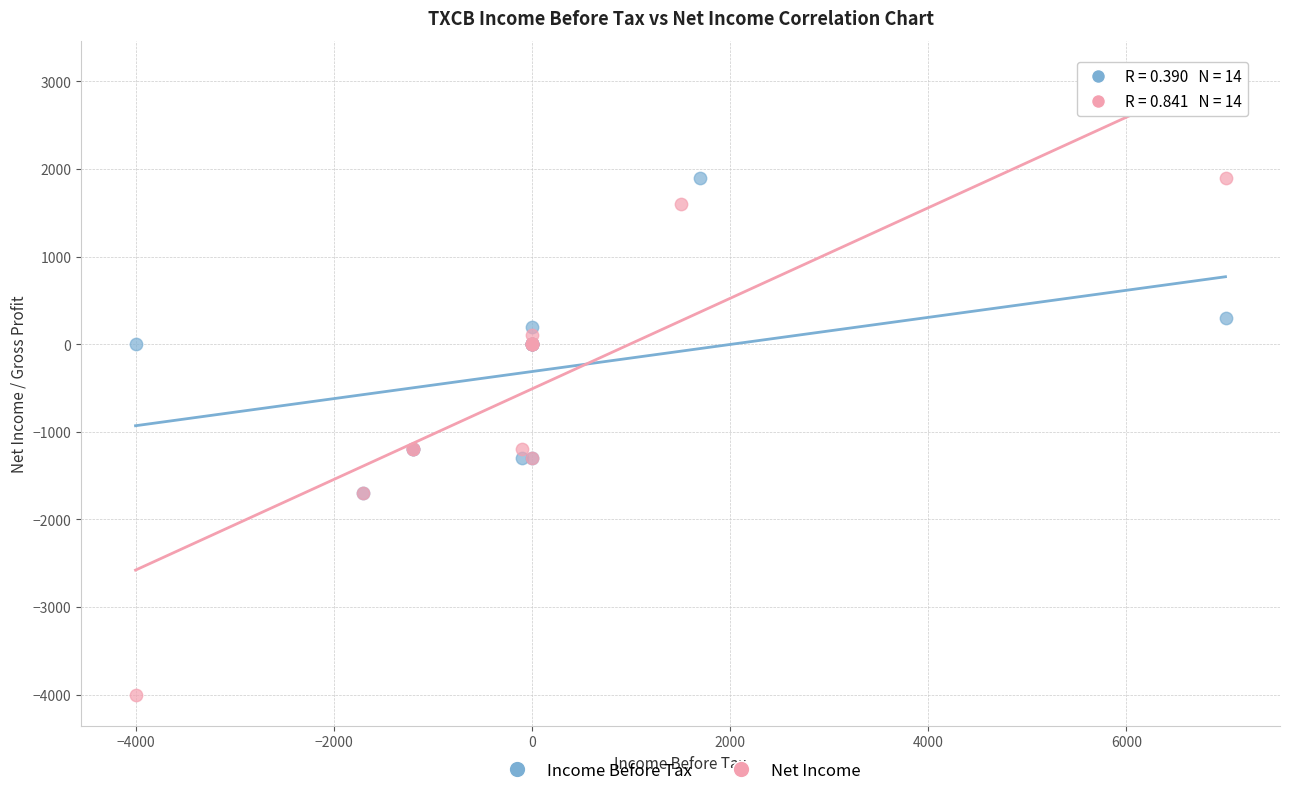

Which series has the largest Y range (max minus min)?

Net Income